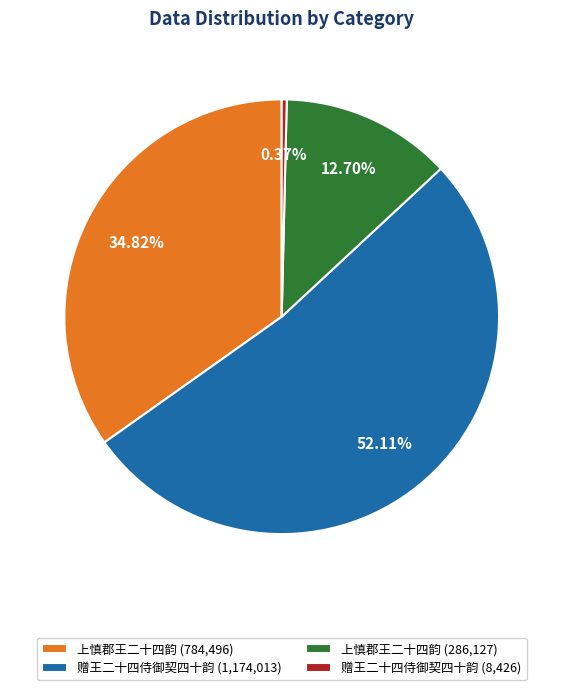

Which has a higher value, 赠王二十四侍御契四十韵 (1,174,013) or 赠王二十四侍御契四十韵 (8,426)?

赠王二十四侍御契四十韵 (1,174,013)